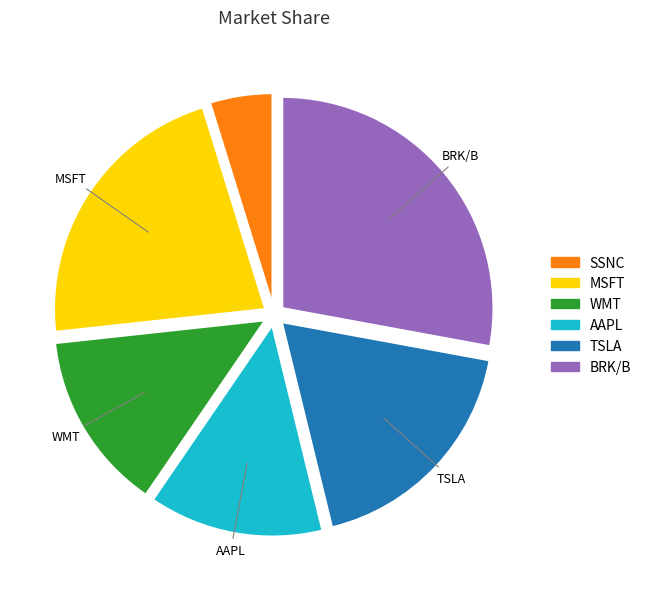

Does any single category account for the majority?

No